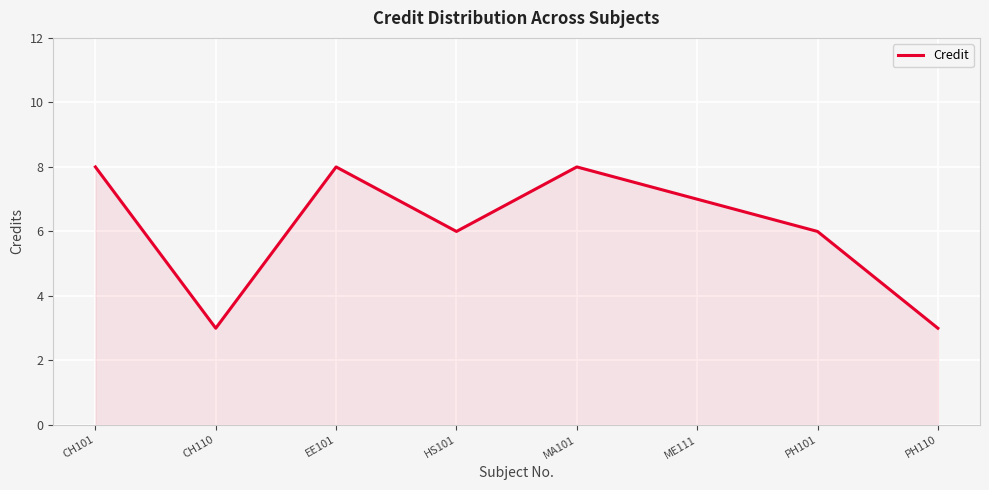

What is the sum of all values?

49